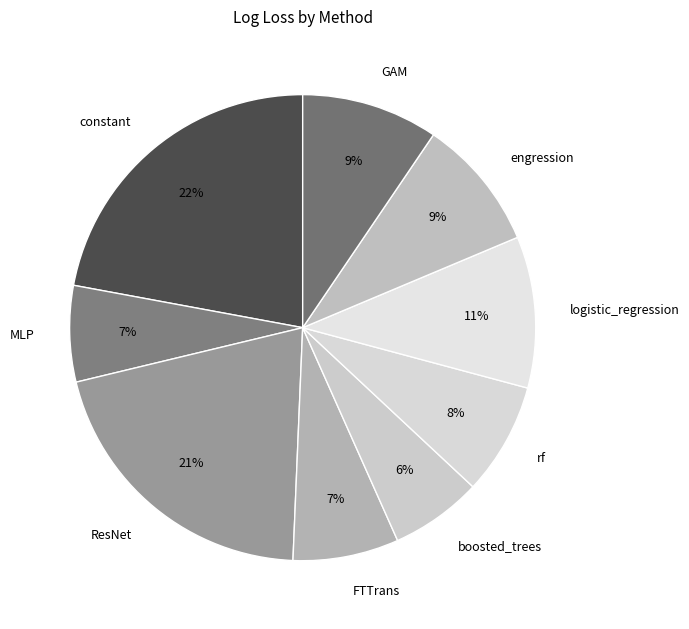

To the nearest percent, what portion does rf represent?

8%